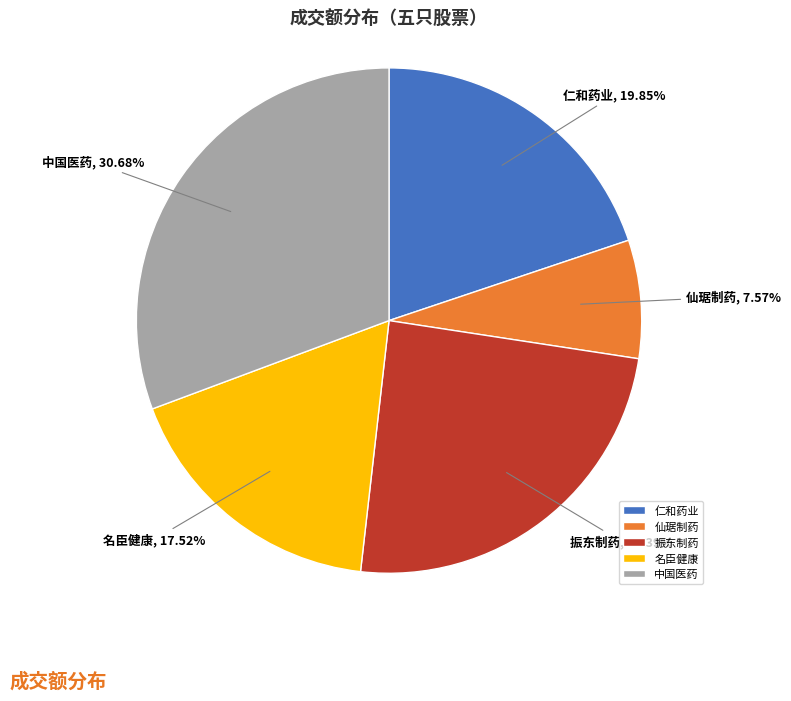

To the nearest percent, what percentage of the pie is 名臣健康?

18%